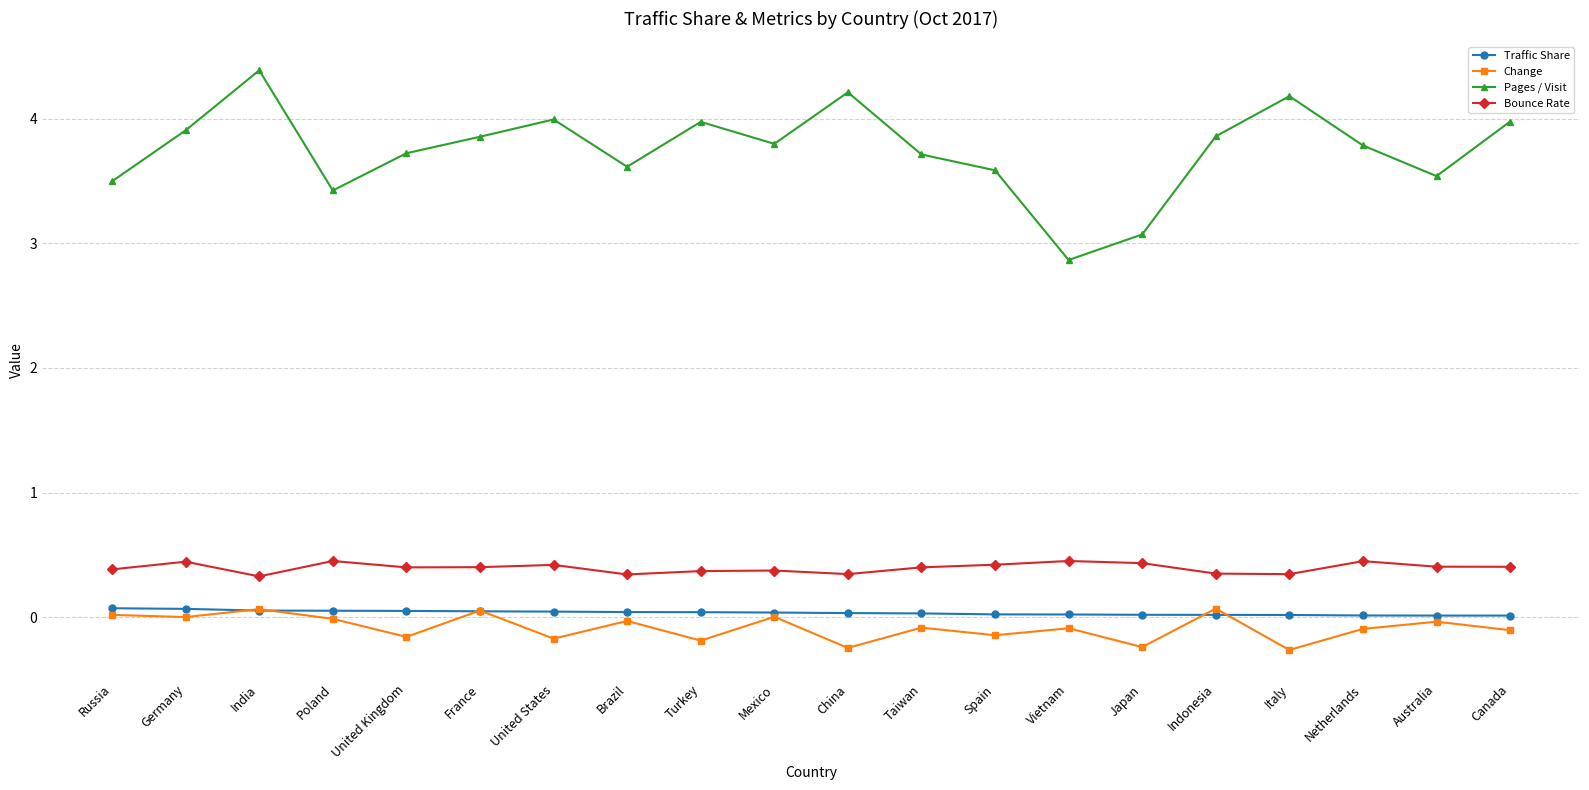

Is it true that Pages / Visit equals 0.9 at Taiwan?

False